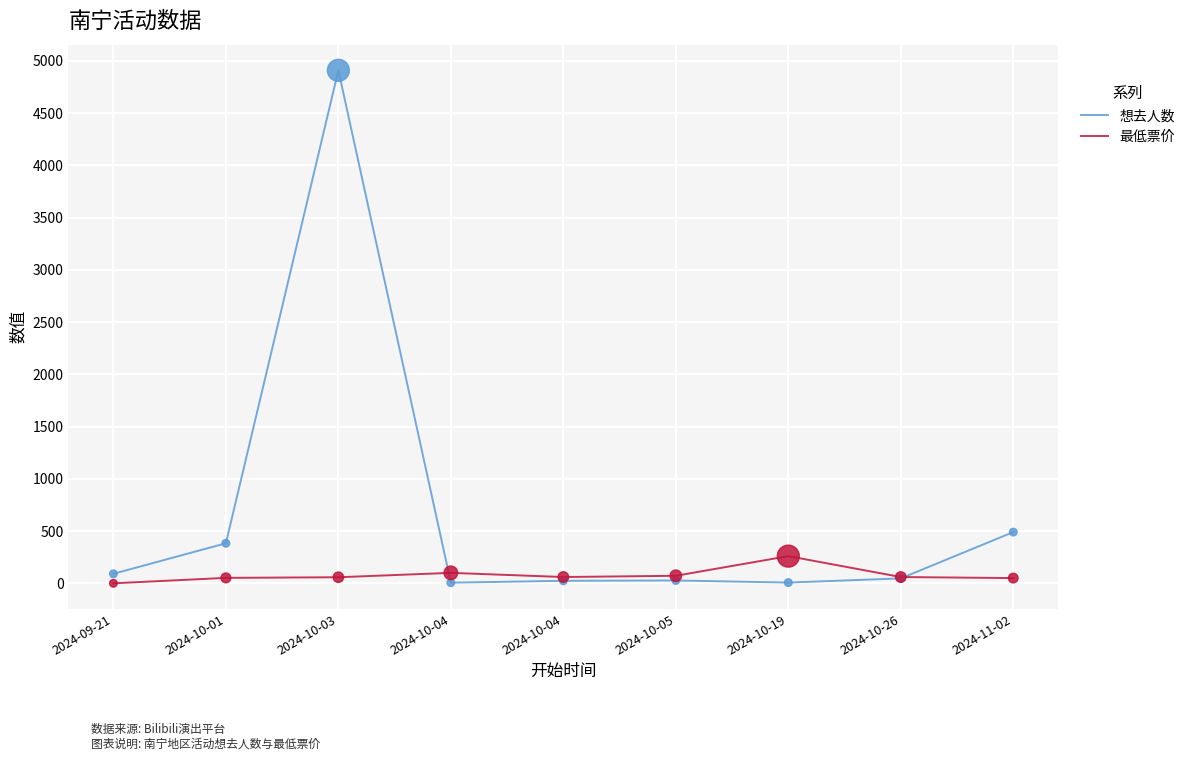

What is the total value across all series at 2024-10-04?

106